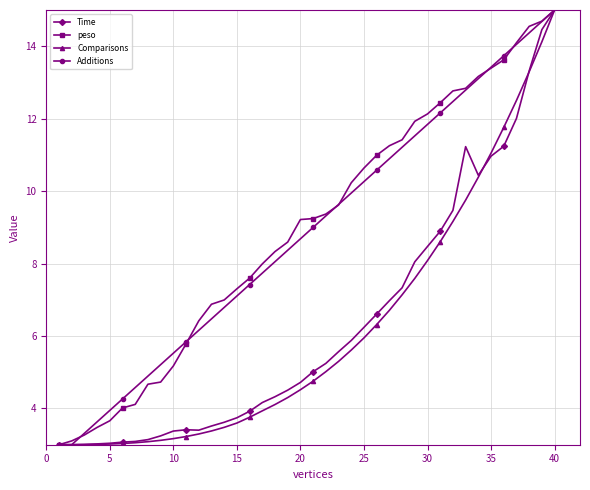

What is the value of the Comparisons point at the 19th from the left?

4.3